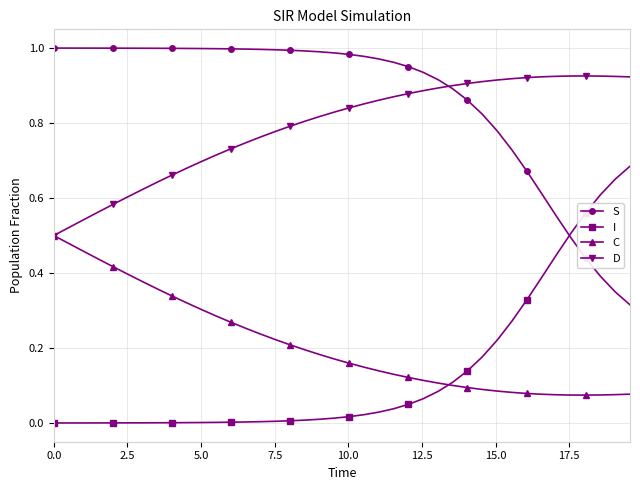

True or false: C and S intersect in this chart.

False